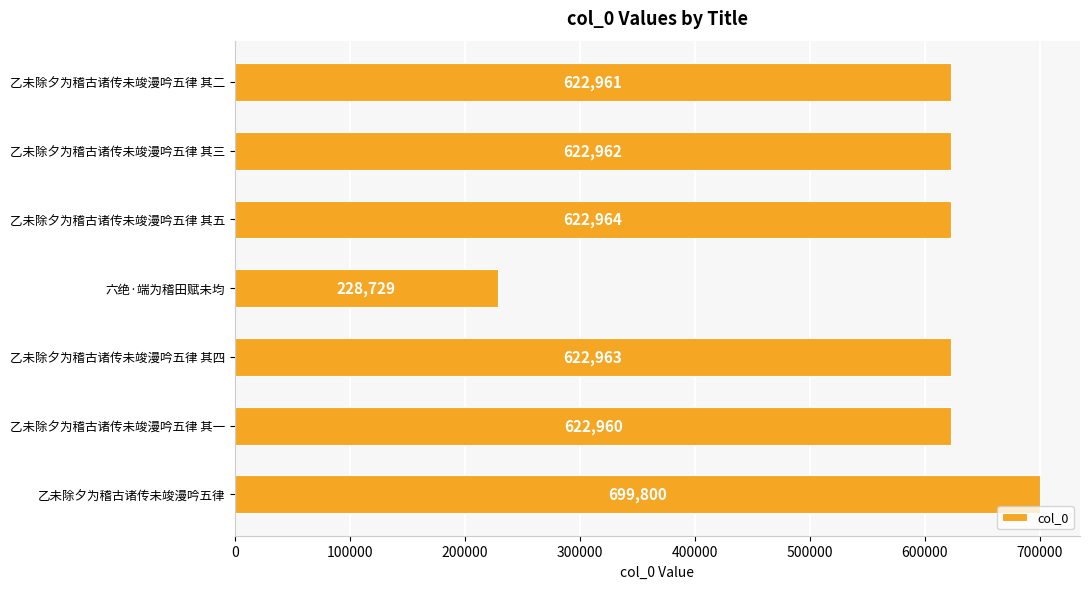

List the labels in order of value, smallest first.

六绝·端为稽田赋未均, 乙未除夕为稽古诸传未竣漫吟五律 其一, 乙未除夕为稽古诸传未竣漫吟五律 其二, 乙未除夕为稽古诸传未竣漫吟五律 其三, 乙未除夕为稽古诸传未竣漫吟五律 其四, 乙未除夕为稽古诸传未竣漫吟五律 其五, 乙未除夕为稽古诸传未竣漫吟五律